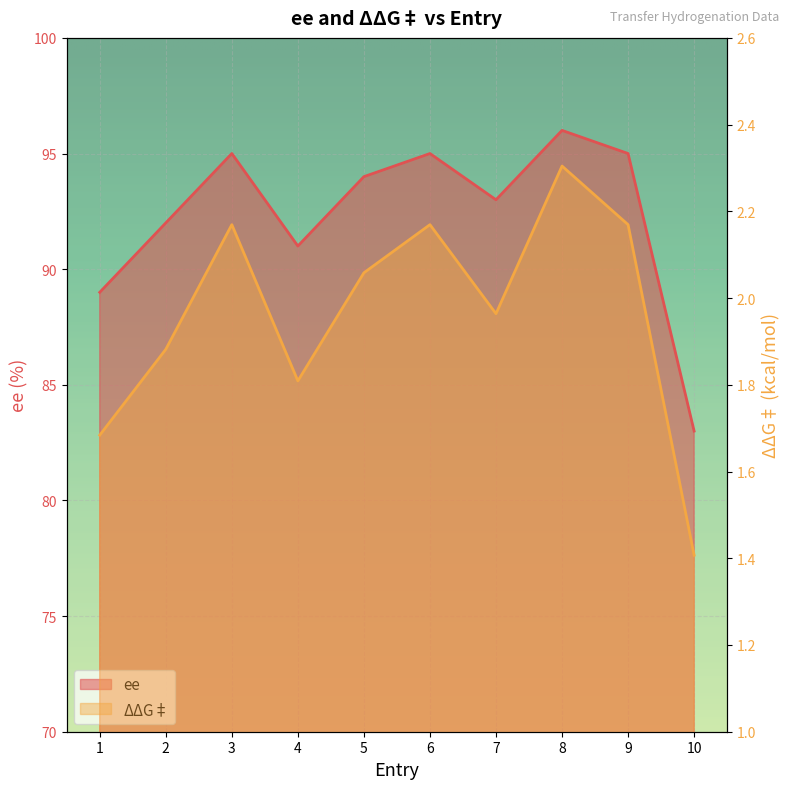

How many lines are shown in the chart?

2